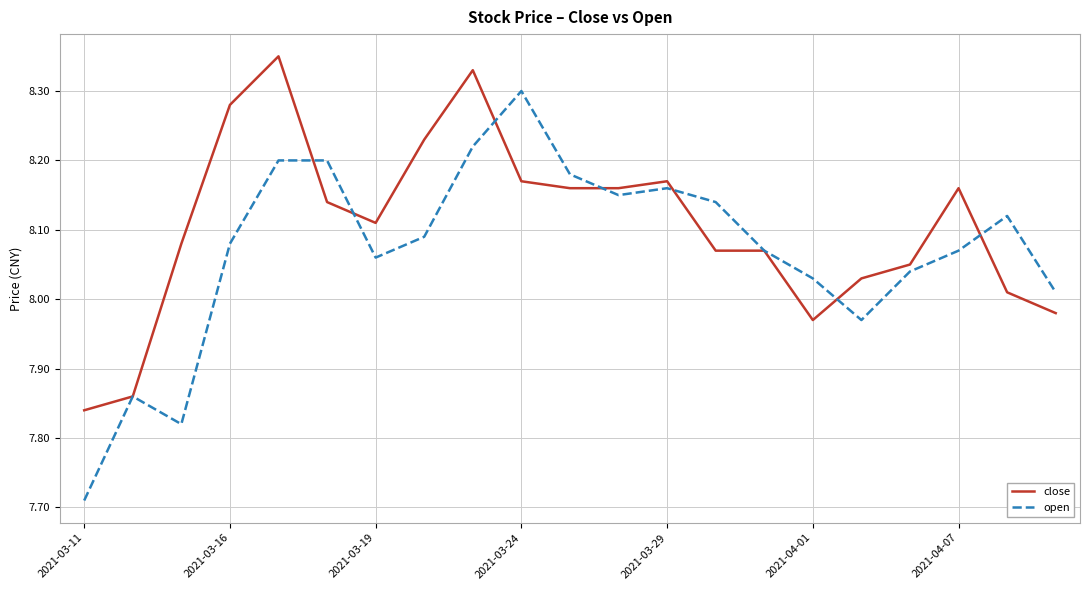

List the series in order of their overall mean, highest first.

close, open